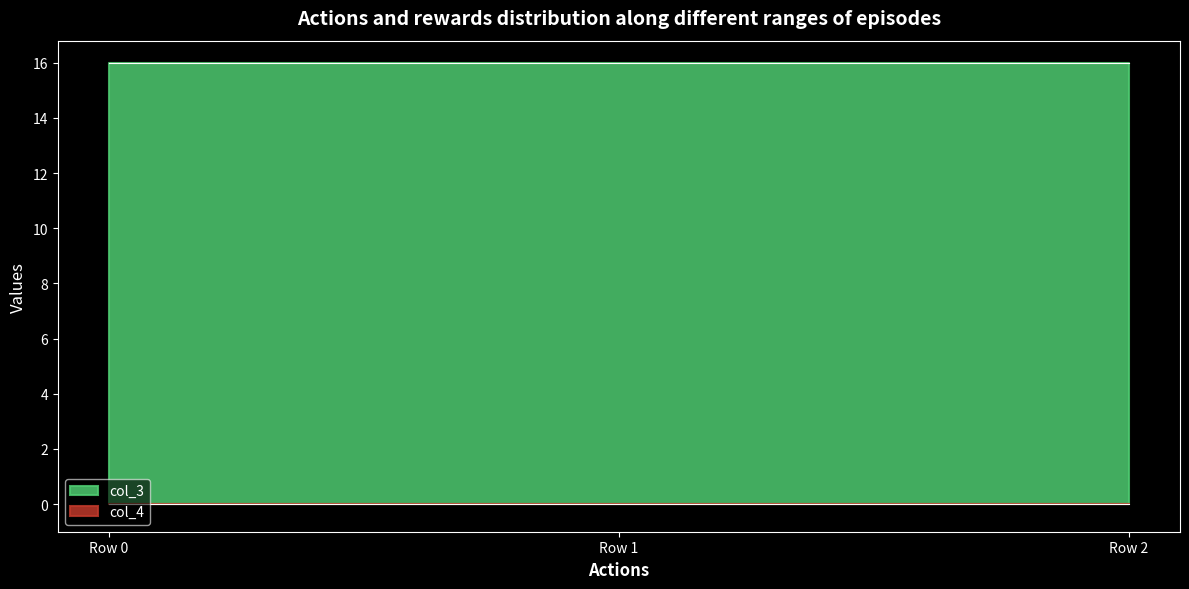

At how many categories does at least one series exceed 14?

3